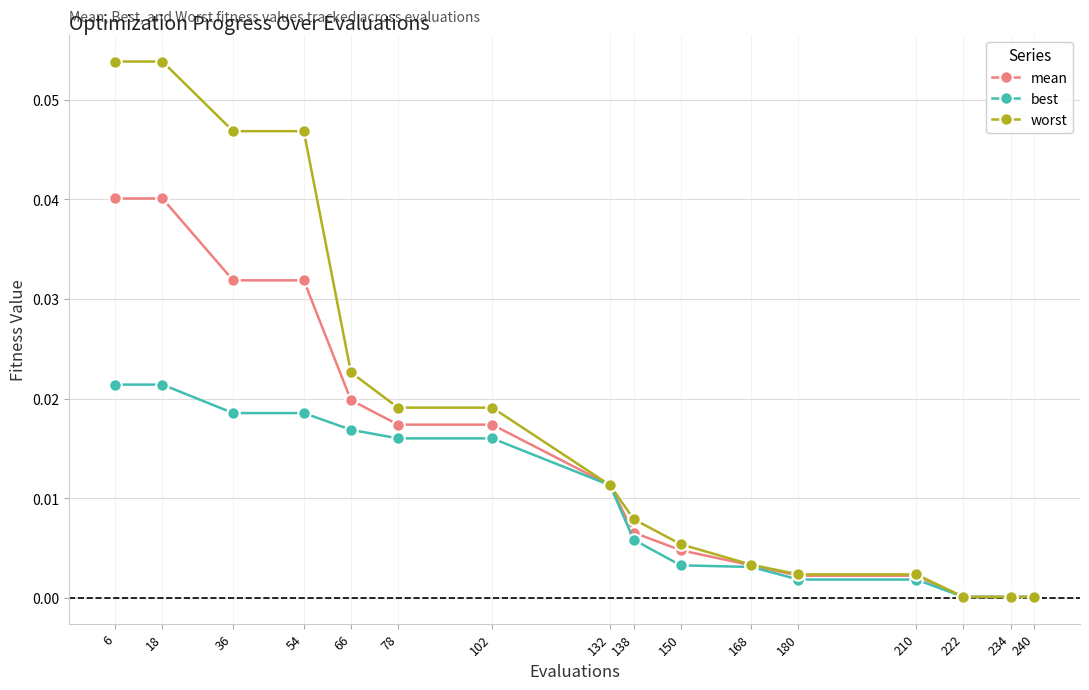

Rank the series by their average value, from highest to lowest.

worst, mean, best